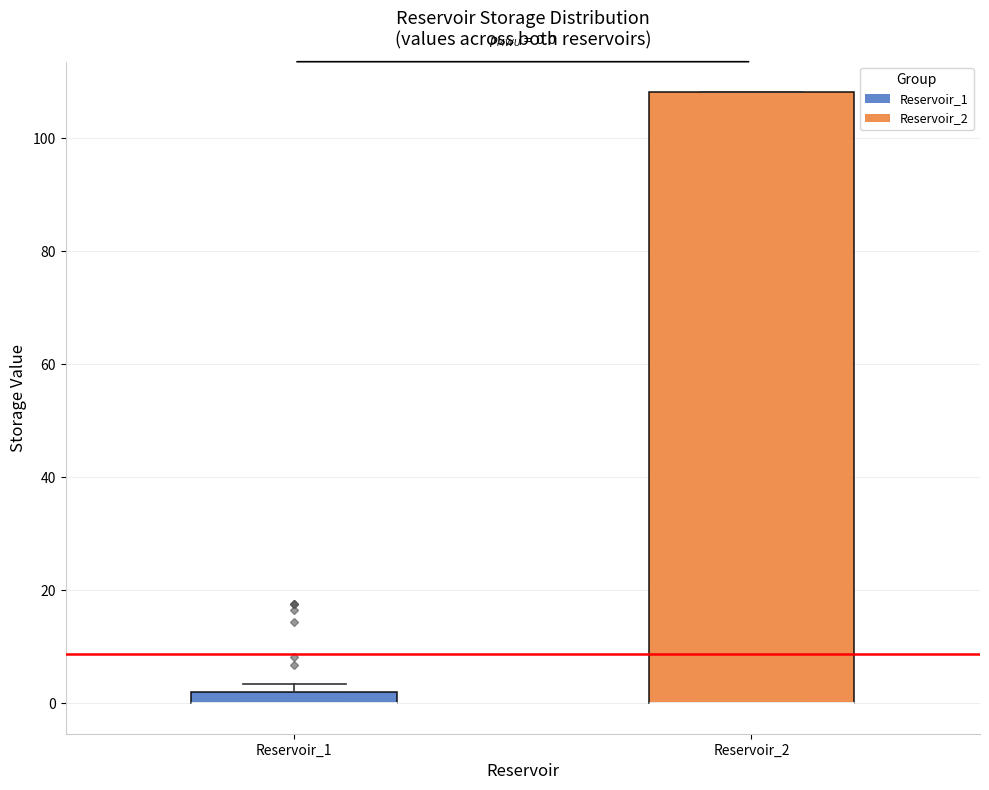

Which box is the tallest, from its lower edge to its upper edge?

Reservoir_2